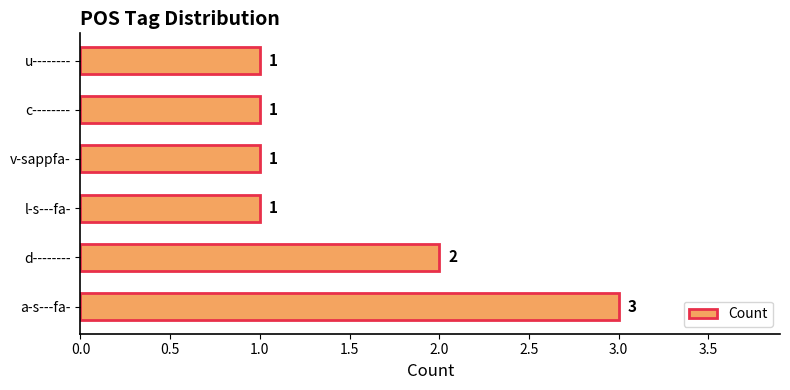

What is the average value?

2